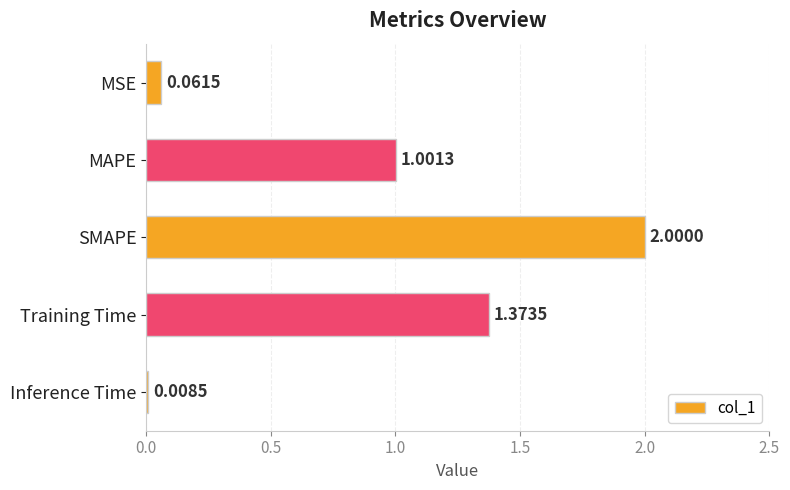

Which label corresponds to the largest value in the chart?

SMAPE